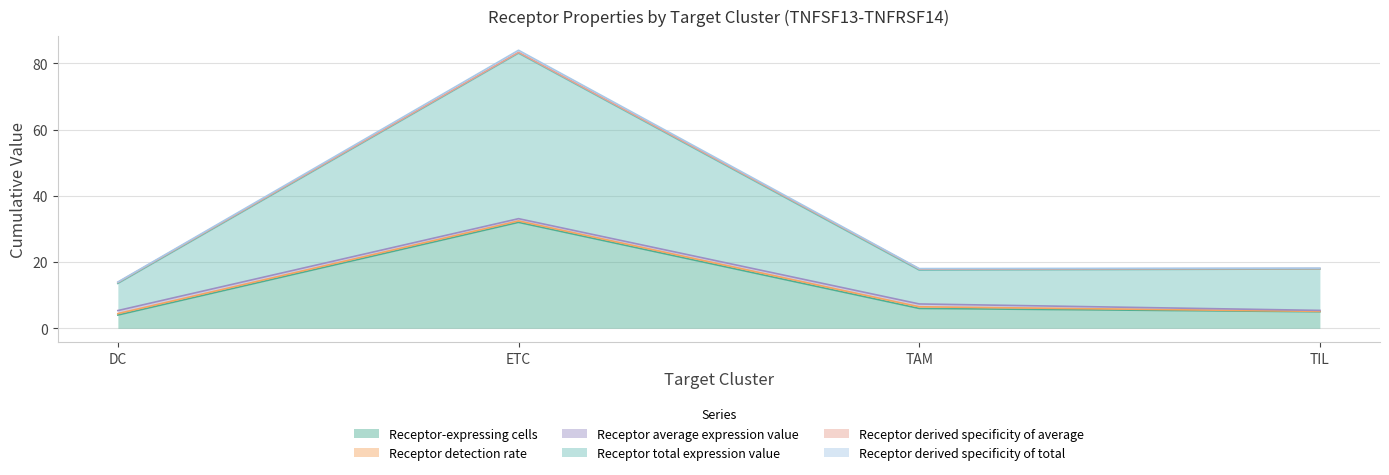

At which label does Receptor-expressing cells reach its peak?

ETC